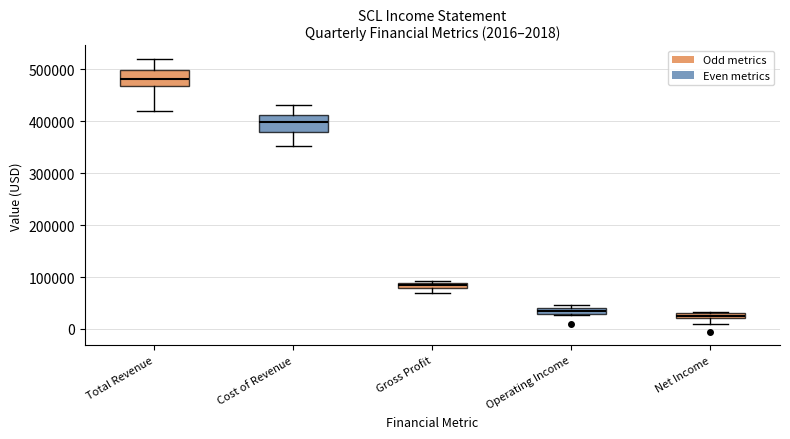

Which box's median line is the highest?

Total Revenue